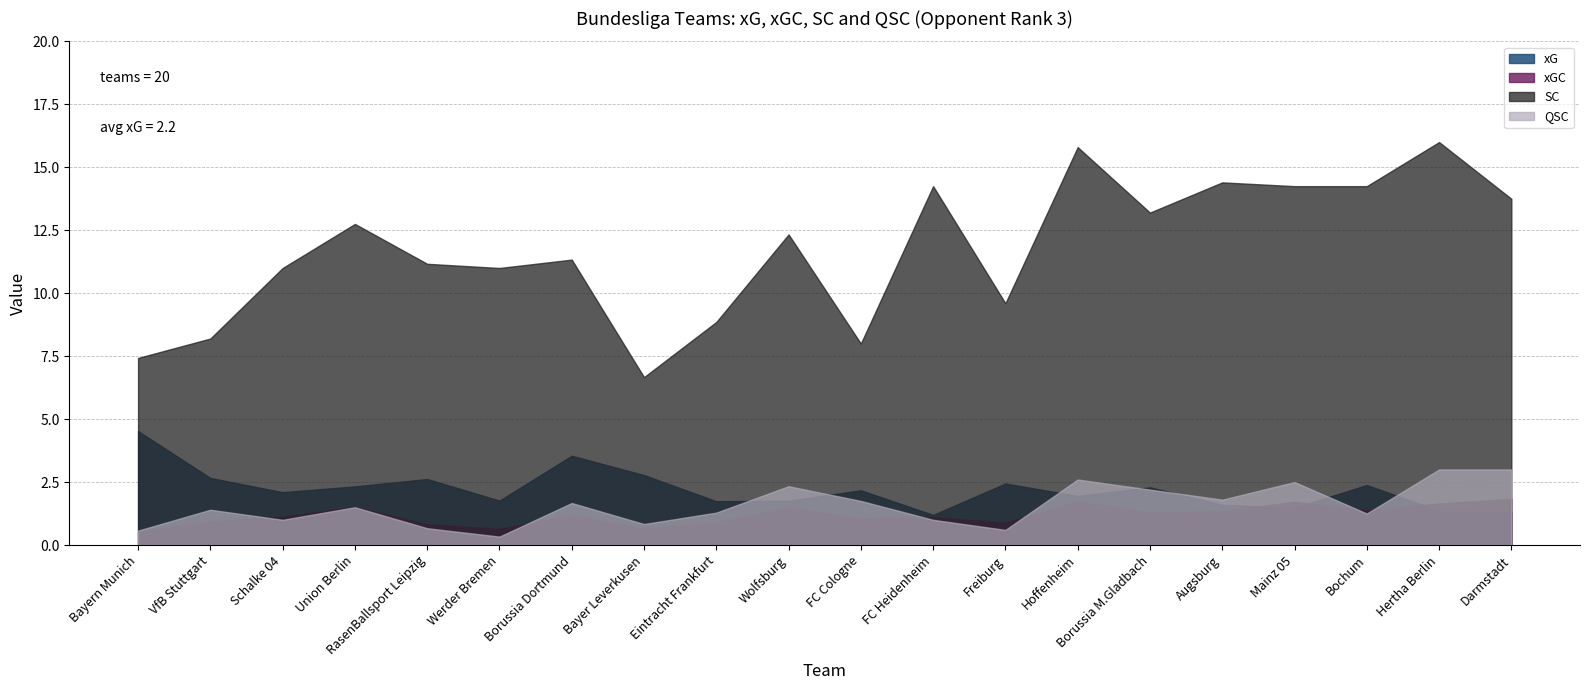

Reading right to left, extract all data points from this chart.

xG: Darmstadt=1.3	Hertha Berlin=1.4	Bochum=2.4	Mainz 05=1.5	Augsburg=1.6	Borussia M.Gladbach=2.3	Hoffenheim=1.9	Freiburg=2.4	FC Heidenheim=1.2	FC Cologne=2.2	Wolfsburg=1.8	Eintracht Frankfurt=1.7	Bayer Leverkusen=2.8	Borussia Dortmund=3.5	Werder Bremen=1.8	RasenBallsport Leipzig=2.6	Union Berlin=2.3	Schalke 04=2.1	VfB Stuttgart=2.7	Bayern Munich=4.5
xGC: Darmstadt=1.8	Hertha Berlin=1.6	Bochum=1.4	Mainz 05=1.7	Augsburg=1.4	Borussia M.Gladbach=1.3	Hoffenheim=1.7	Freiburg=0.9	FC Heidenheim=1.1	FC Cologne=1.0	Wolfsburg=1.5	Eintracht Frankfurt=0.9	Bayer Leverkusen=0.6	Borussia Dortmund=1.2	Werder Bremen=0.6	RasenBallsport Leipzig=0.8	Union Berlin=1.5	Schalke 04=1.1	VfB Stuttgart=0.9	Bayern Munich=0.5
SC: Darmstadt=13.8	Hertha Berlin=16.0	Bochum=14.2	Mainz 05=14.2	Augsburg=14.4	Borussia M.Gladbach=13.2	Hoffenheim=15.8	Freiburg=9.6	FC Heidenheim=14.2	FC Cologne=8.0	Wolfsburg=12.3	Eintracht Frankfurt=8.9	Bayer Leverkusen=6.7	Borussia Dortmund=11.3	Werder Bremen=11.0	RasenBallsport Leipzig=11.2	Union Berlin=12.8	Schalke 04=11.0	VfB Stuttgart=8.2	Bayern Munich=7.4
QSC: Darmstadt=3.0	Hertha Berlin=3.0	Bochum=1.2	Mainz 05=2.5	Augsburg=1.8	Borussia M.Gladbach=2.2	Hoffenheim=2.6	Freiburg=0.6	FC Heidenheim=1.0	FC Cologne=1.8	Wolfsburg=2.3	Eintracht Frankfurt=1.3	Bayer Leverkusen=0.8	Borussia Dortmund=1.7	Werder Bremen=0.3	RasenBallsport Leipzig=0.7	Union Berlin=1.5	Schalke 04=1.0	VfB Stuttgart=1.4	Bayern Munich=0.6